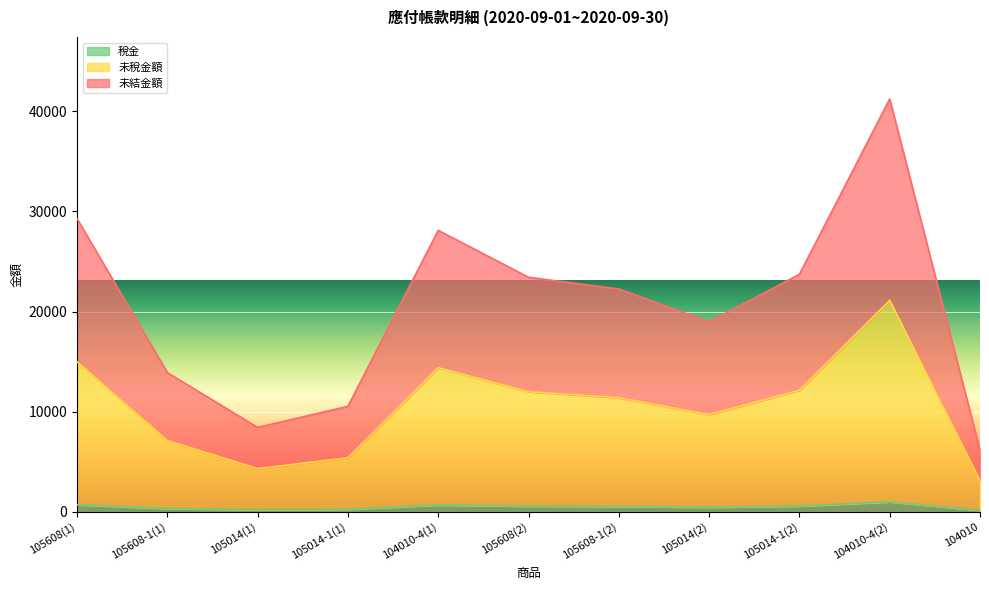

Does the chart display data point markers on the line(s)?

No